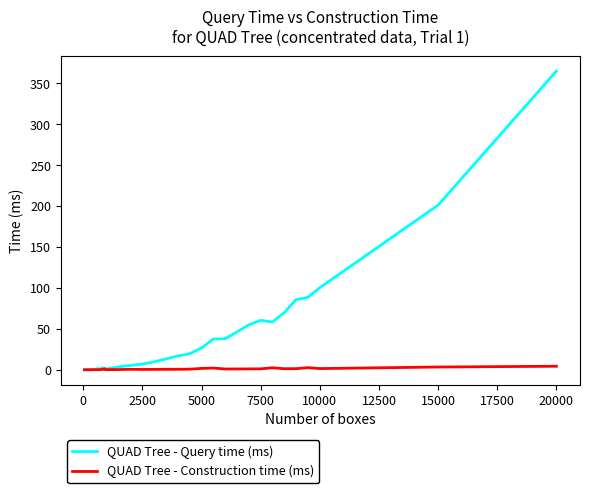

Which series has the widest spread of values?

QUAD Tree - Query time (ms)